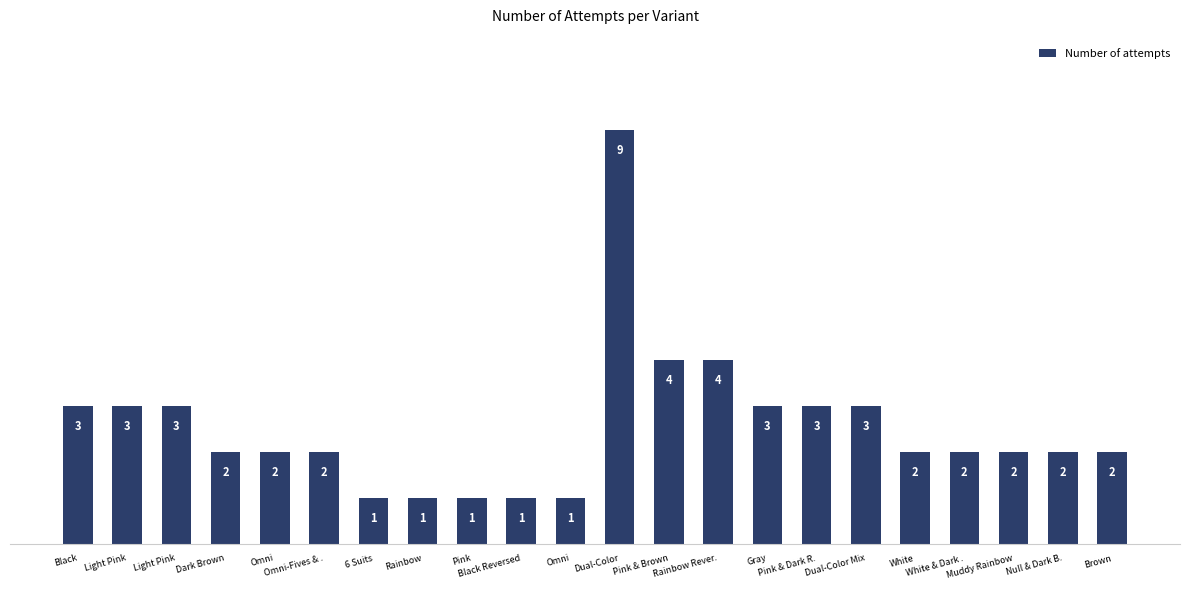

Reading right to left, transcribe all the data shown in this chart.

Brown=2	Null & Dark B.=2	Muddy Rainbow=2	White & Dark .=2	White=2	Dual-Color Mix=3	Pink & Dark R.=3	Gray=3	Rainbow Rever.=4	Pink & Brown=4	Dual-Color=9	Omni=1	Black Reversed=1	Pink=1	Rainbow=1	6 Suits=1	Omni-Fives & .=2	Omni=2	Dark Brown=2	Light Pink=3	Light Pink=3	Black=3